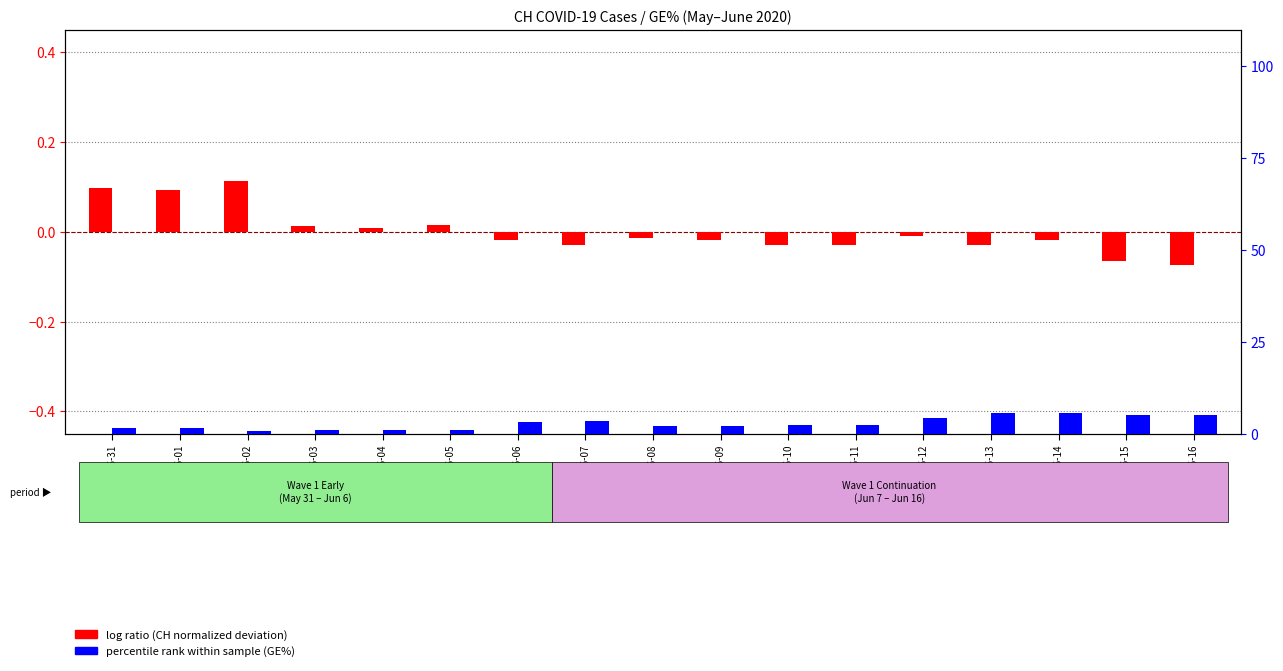

Reading right to left, extract all data points from this chart.

log ratio (CH deviation): -0.1	-0.1	-0.0	-0.0	-0.0	-0.0	-0.0	-0.0	-0.0	-0.0	-0.0	0.0	0.0	0.0	0.1	0.1	0.1
percentile rank within sample: 5.2	5.1	5.6	5.7	4.3	2.3	2.3	2.2	2.2	3.4	3.3	1.0	1.0	1.0	0.8	1.7	1.7